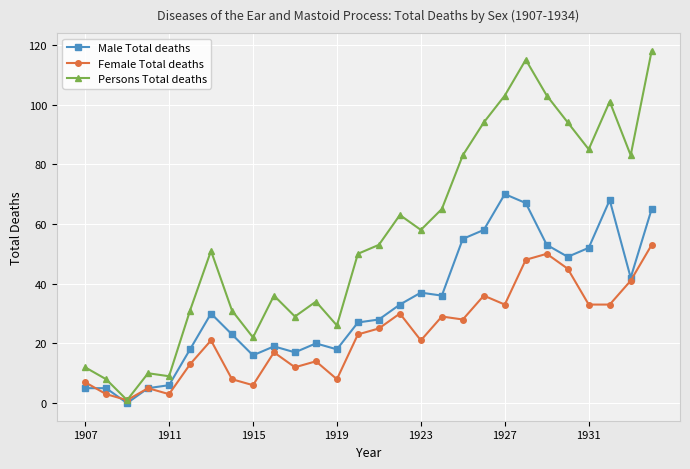

What is the maximum value for Female Total deaths?

53